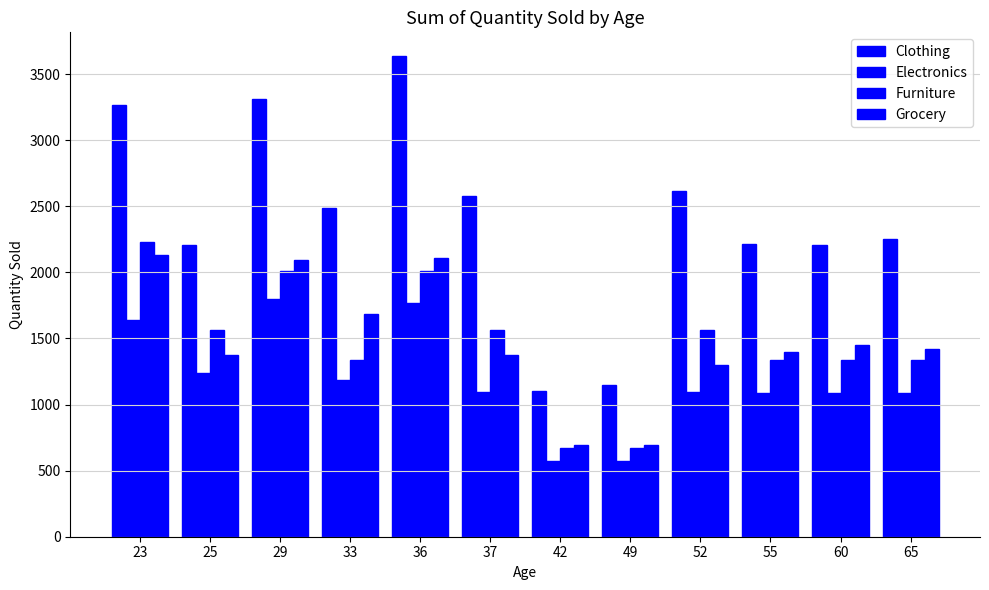

What is the value of the Furniture bar at the 7th from the left?

669